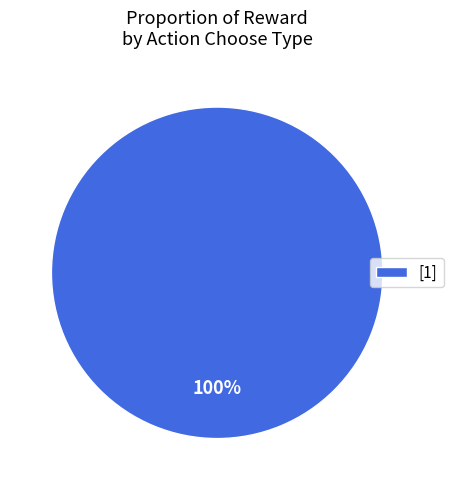

Is [1] the majority of the pie?

Yes